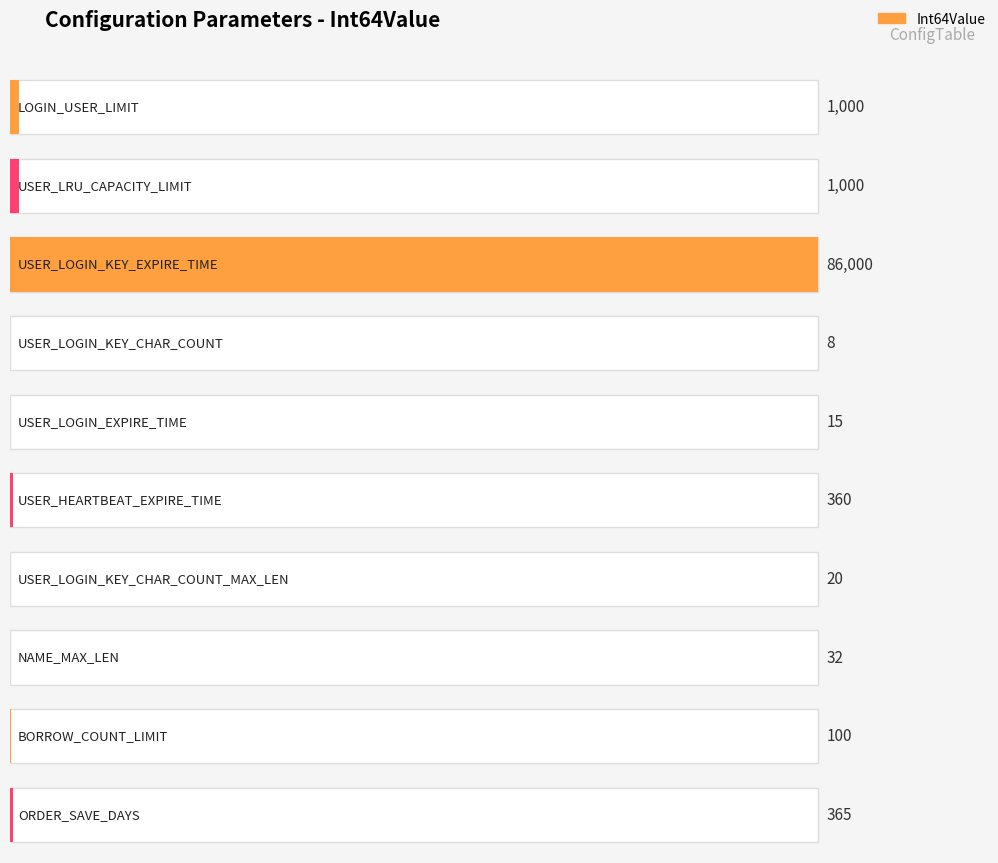

True or false: the data shows 86000 at USER_LOGIN_KEY_EXPIRE_TIME.

True